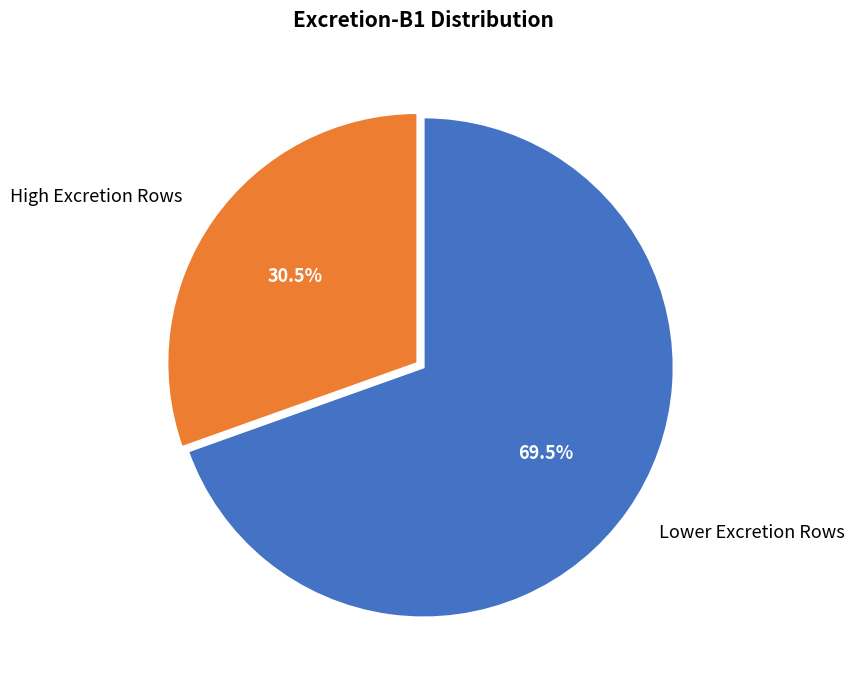

Is Lower Excretion Rows the majority of the pie?

Yes